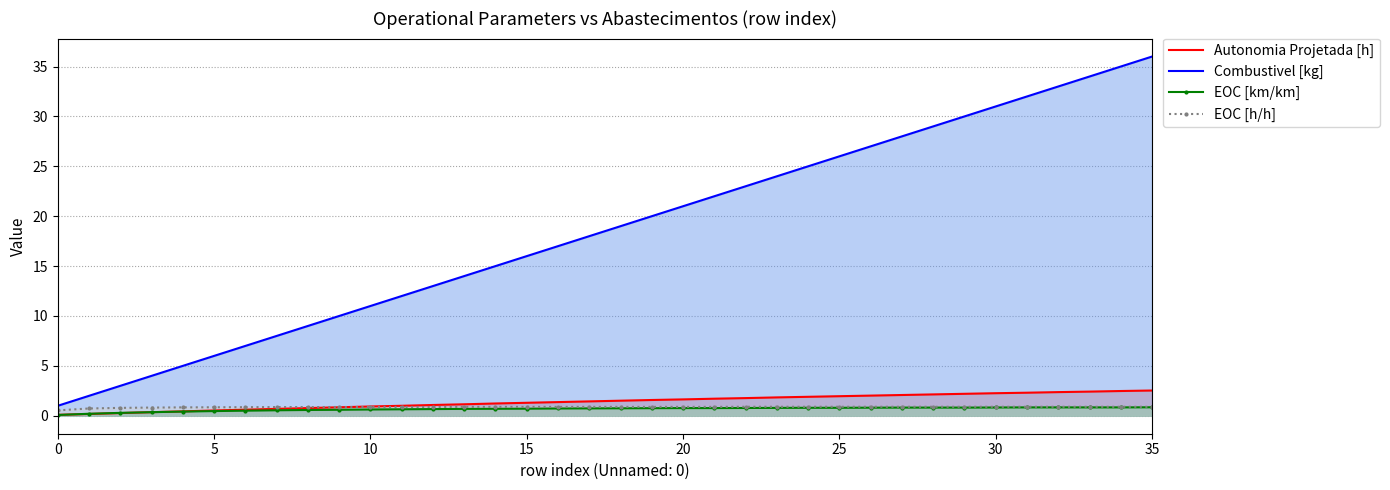

Reading left to right, transcribe all the data shown in this chart.

Autonomia Projetada [h]: 0.1	0.2	0.3	0.4	0.4	0.5	0.6	0.7	0.8	0.8	0.9	1.0	1.1	1.1	1.2	1.3	1.4	1.4	1.5	1.6	1.6	1.7	1.8	1.8	1.9	2.0	2.0	2.1	2.1	2.2	2.3	2.3	2.4	2.4	2.5	2.5
Combustivel [kg]: 1.0	2.0	3.0	4.0	5.0	6.0	7.0	8.0	9.0	10.0	11.0	12.0	13.0	14.0	15.0	16.0	17.0	18.0	19.0	20.0	21.0	22.0	23.0	24.0	25.0	26.0	27.0	28.0	29.0	30.0	31.0	32.0	33.0	34.0	35.0	36.0
EOC [km/km]: 0.1	0.2	0.3	0.4	0.4	0.5	0.5	0.6	0.6	0.6	0.6	0.7	0.7	0.7	0.7	0.7	0.7	0.7	0.8	0.8	0.8	0.8	0.8	0.8	0.8	0.8	0.8	0.8	0.8	0.8	0.8	0.8	0.8	0.8	0.8	0.8
EOC [h/h]: 0.5	0.7	0.8	0.8	0.8	0.8	0.9	0.9	0.9	0.9	0.9	0.9	0.9	0.9	0.9	0.9	0.9	0.9	0.9	0.9	0.9	0.9	0.9	0.9	0.9	0.9	0.9	0.9	0.9	0.9	0.9	0.9	0.9	0.9	0.9	0.9